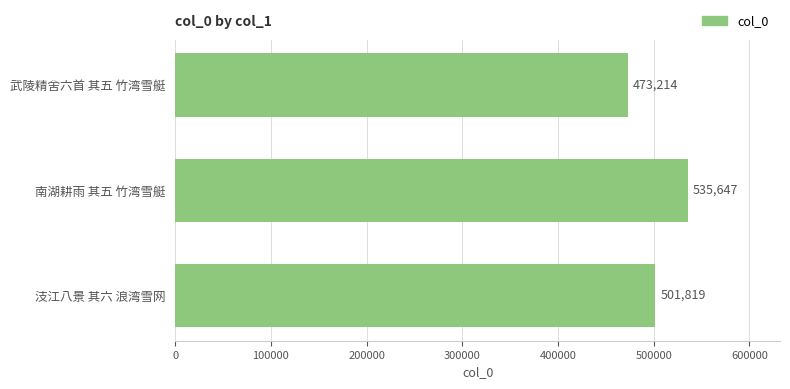

What is the change in value from 汥江八景 其六 浪湾雪网 to 南湖耕雨 其五 竹湾雪艇?

+33828